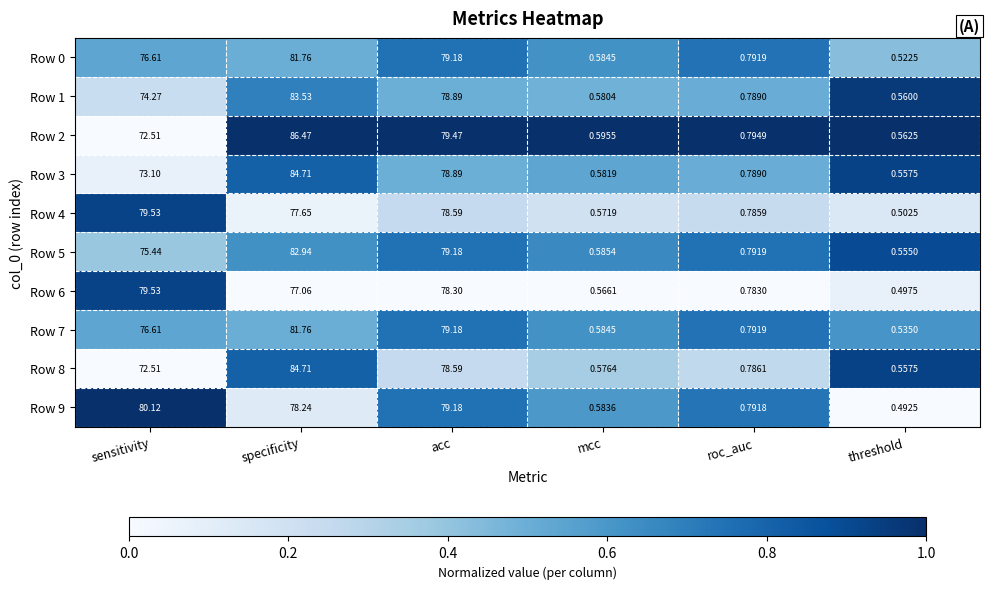

What is the total value across all series at specificity?

818.8